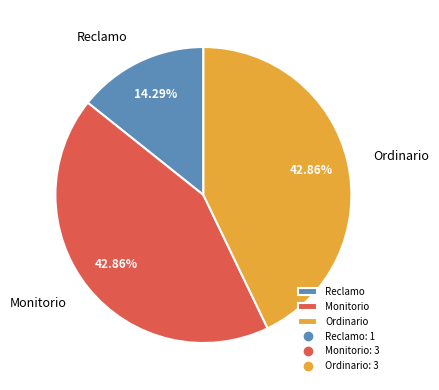

The Monitorio slice represents 33% of the pie. True or false?

False